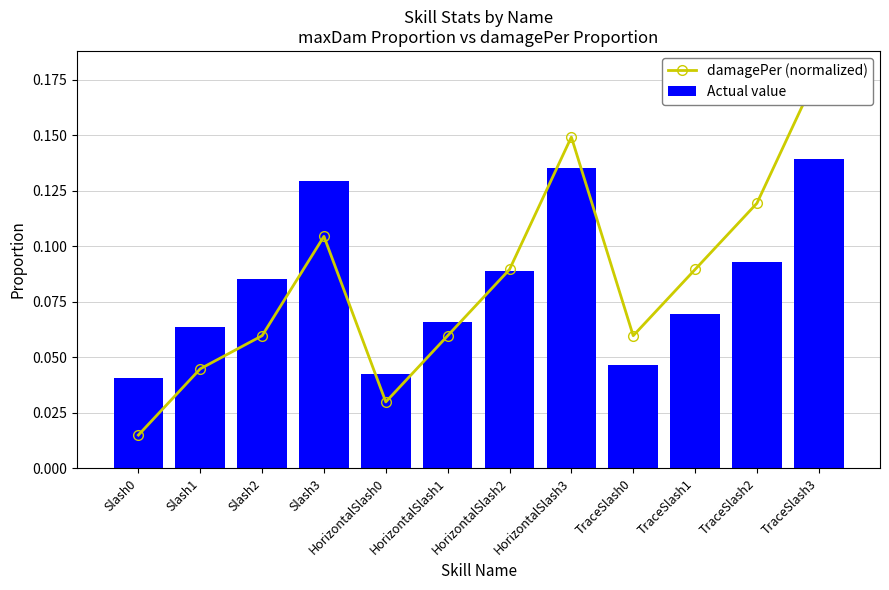

What is the approximate value of Actual value at HorizontalSlash1?

0.1